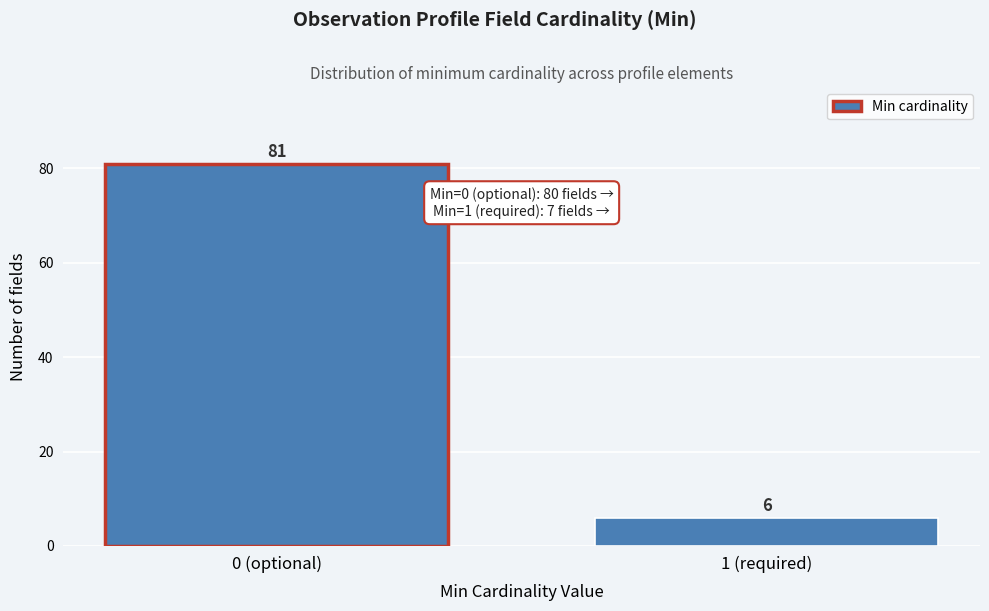

Reading left to right, what are all the values shown in this chart?

81	6